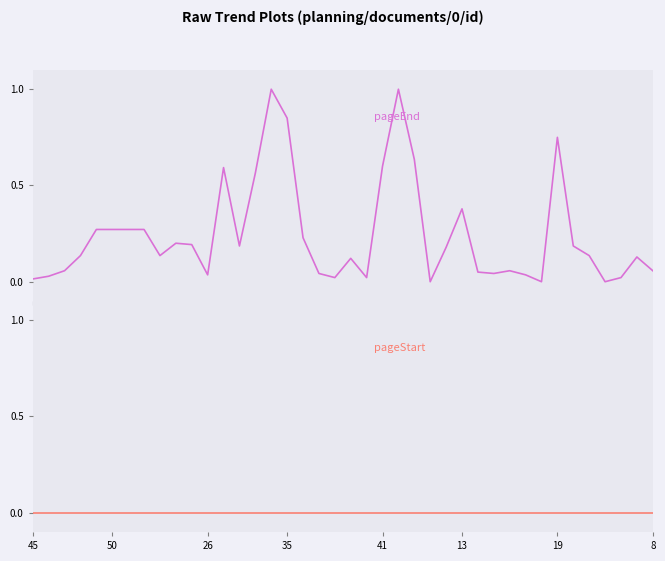

Which series has the largest total across all categories?

pageEnd